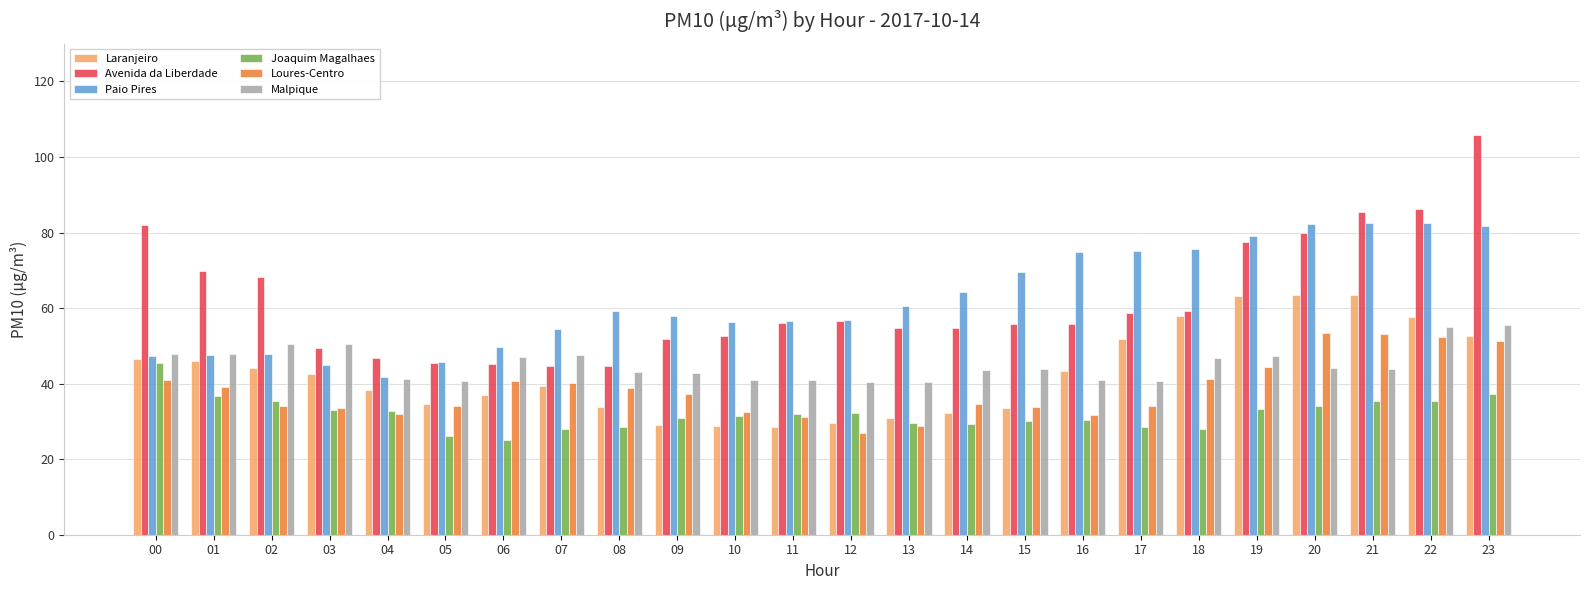

Is the value of Laranjeiro at 21 greater than the value of Malpique at 14?

Yes